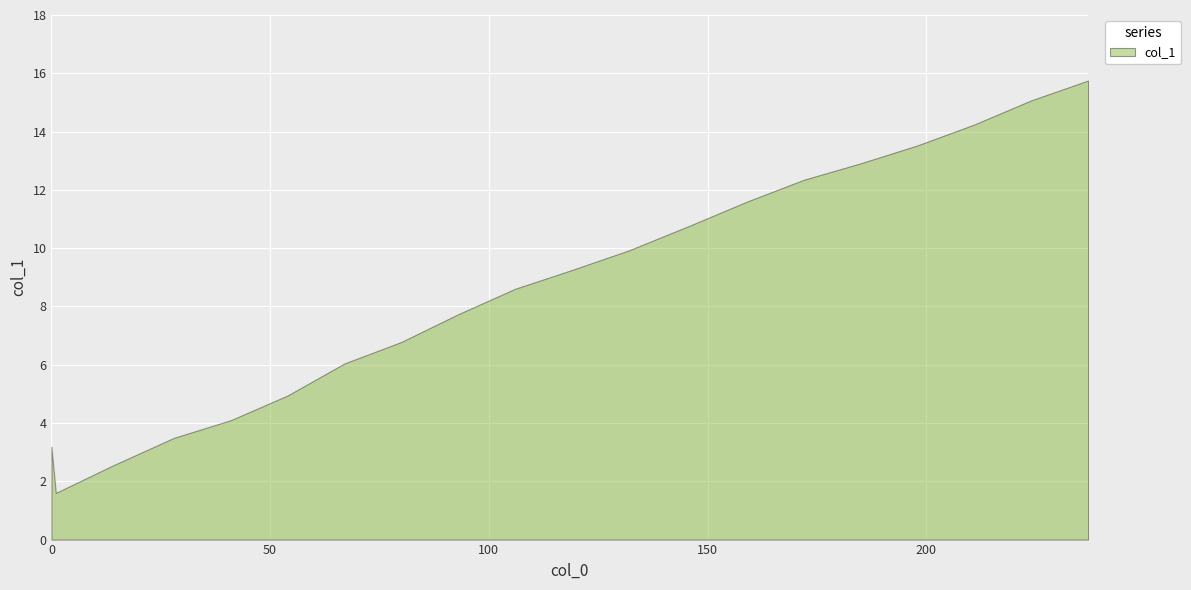

What is the sum of the values at 159 and 41?

15.7